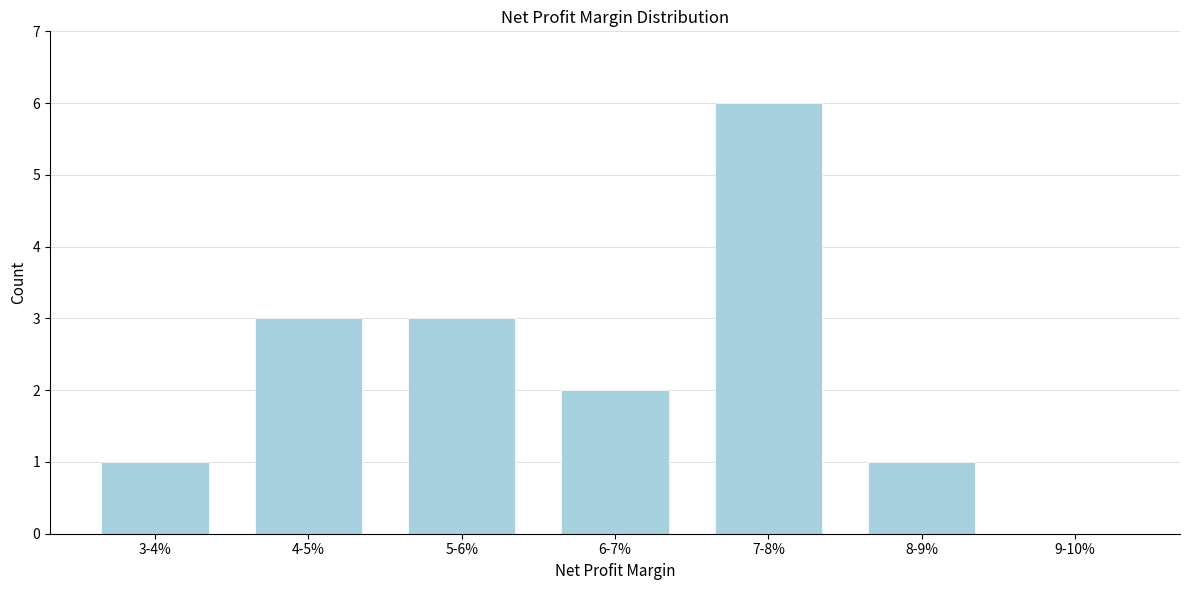

Reading right to left, list all the values displayed in this chart.

9-10%=0	8-9%=1	7-8%=6	6-7%=2	5-6%=3	4-5%=3	3-4%=1